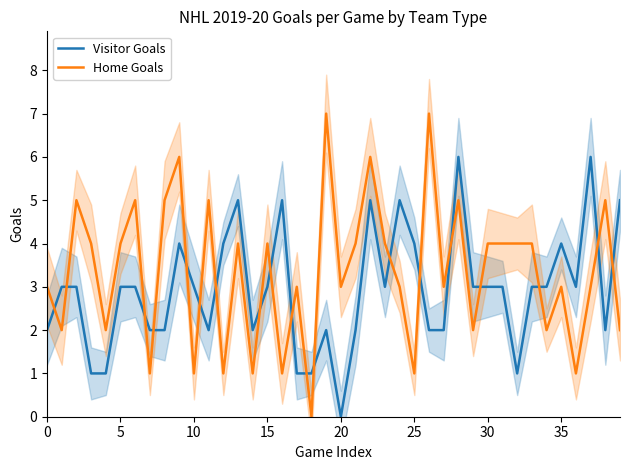

True or false: Home Goals and Visitor Goals cross at least once.

True